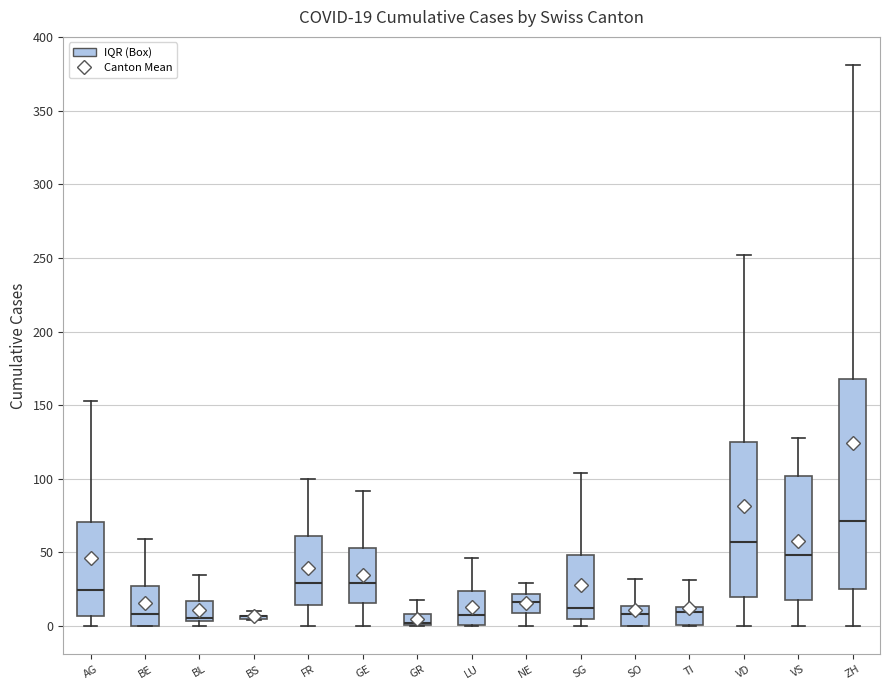

Comparing the boxes themselves (not the whiskers), which one is the tallest?

ZH